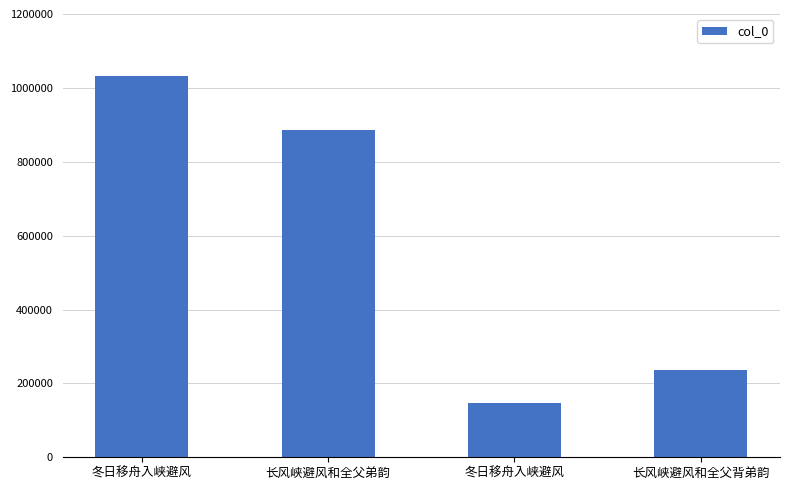

How many data points are less than 886288?

2